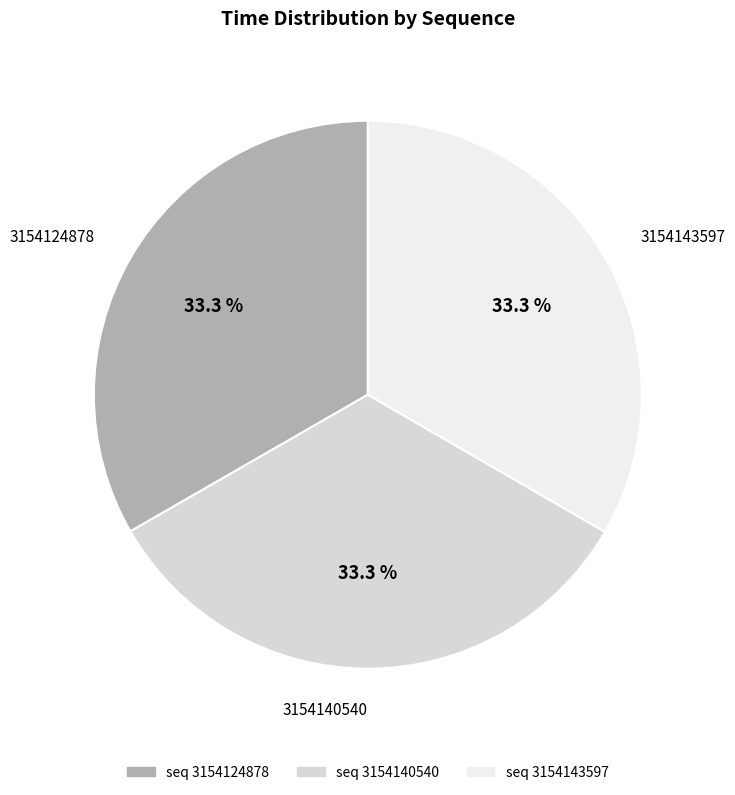

Approximately how many times larger is the value at 3154143597 compared to 3154140540?

1.0